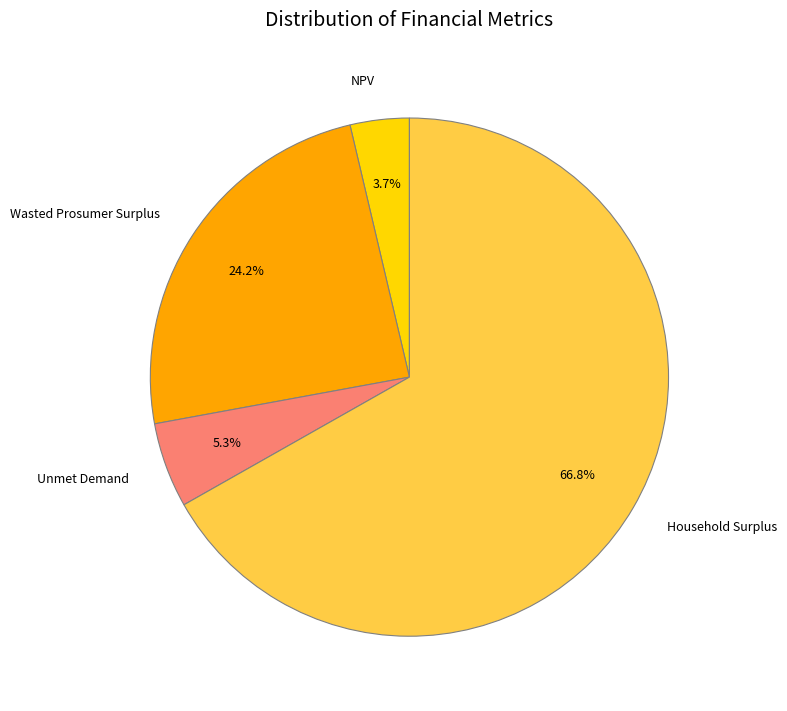

What percentage is the Wasted Prosumer Surplus slice, to the nearest percent?

24%